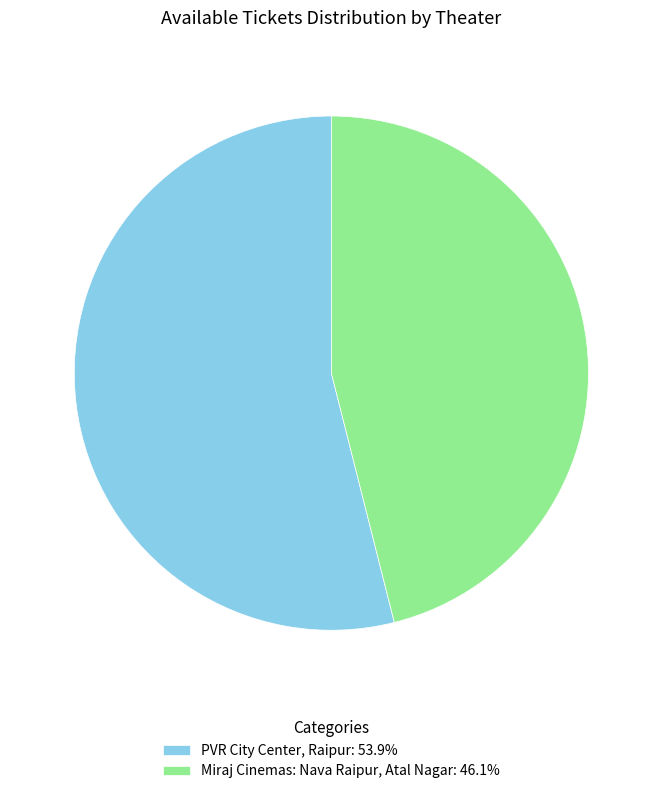

The PVR City Center, Raipur slice represents 54% of the pie. True or false?

True